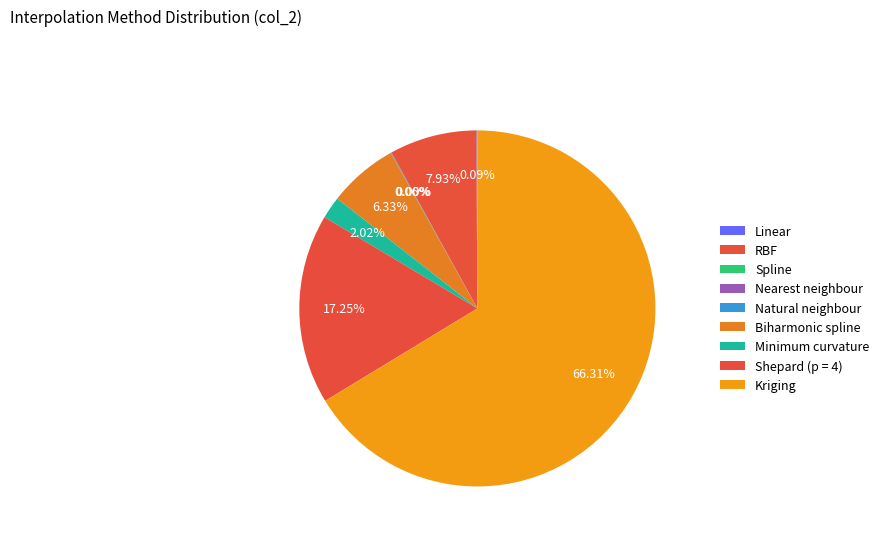

How much of the chart is everything except Shepard (p = 4)?

82.7%